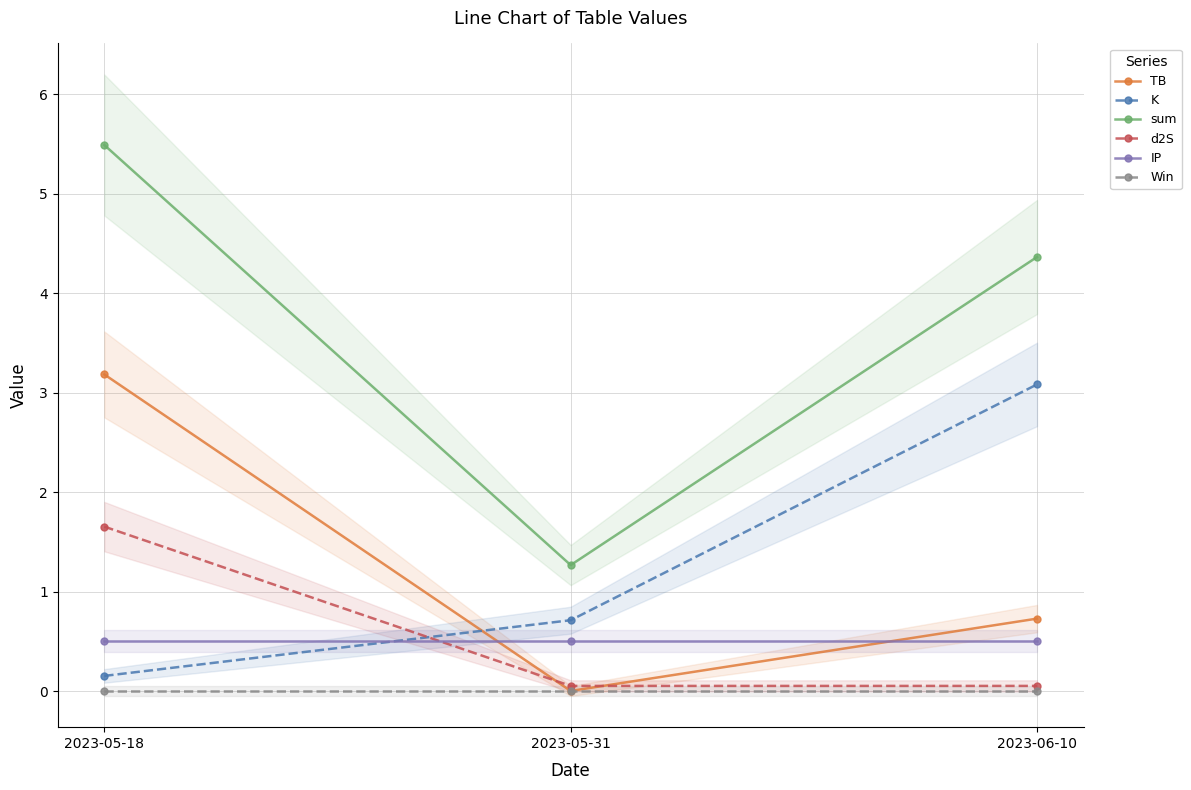

What is the label of the 2nd point from the left?

2023-05-31